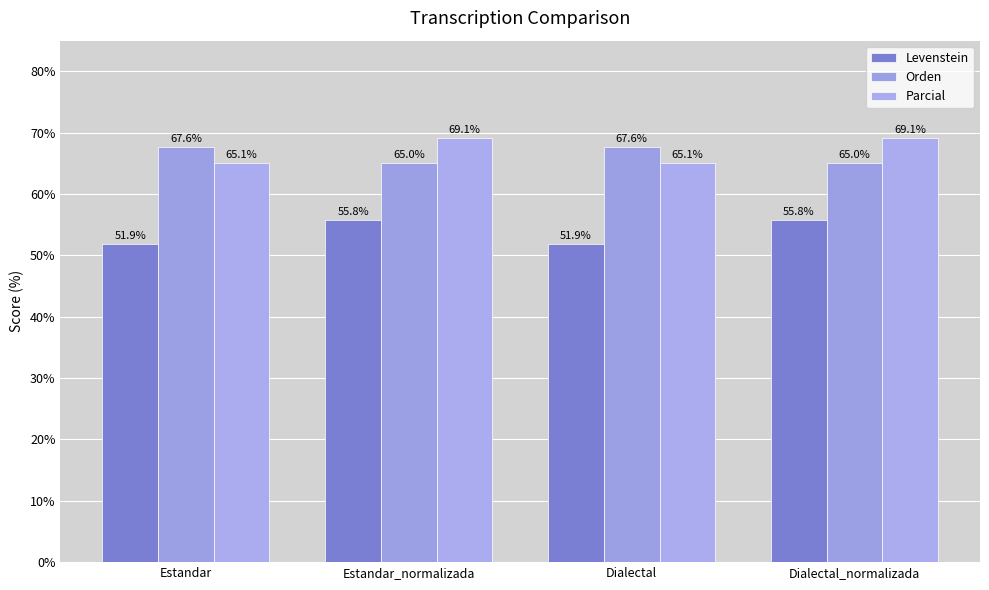

What is the label of the 2nd bar from the left?

Estandar_normalizada